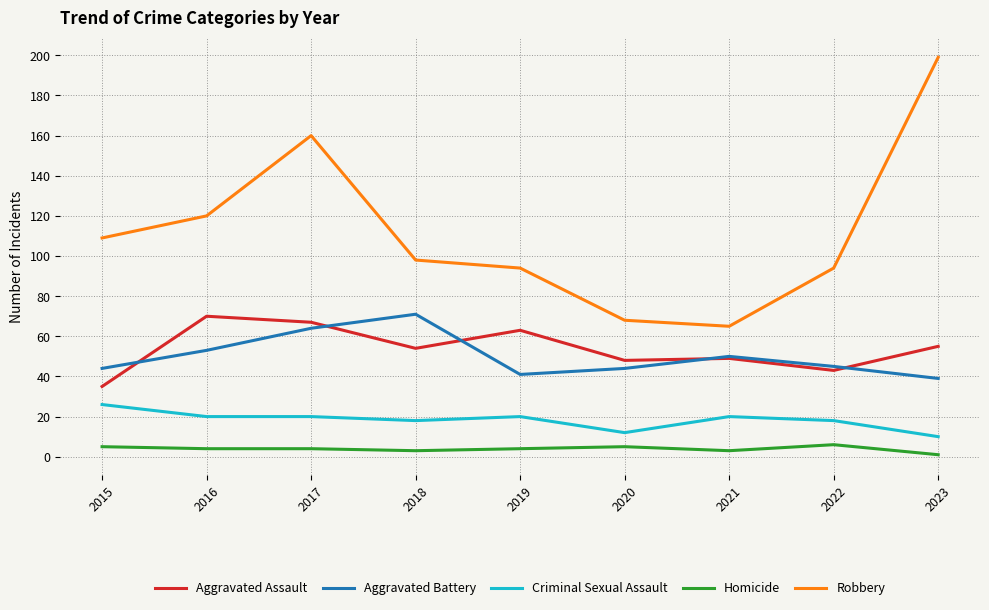

Which series has the largest total across all categories?

Robbery